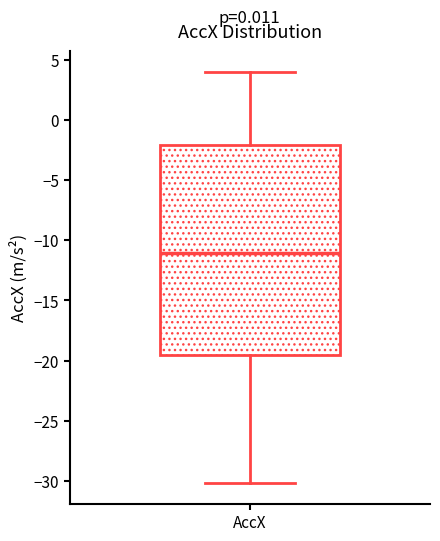

Where is the lower edge of the box for AccX on the y-axis? The values are not printed on the chart, so give them approximately, as read against the axis.

-19.5